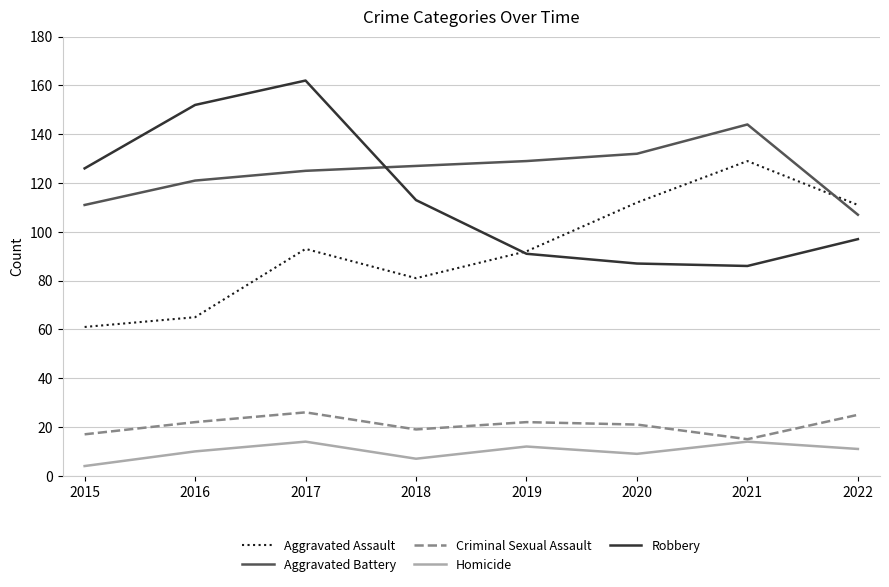

What is the total value across all series at 2019?

346